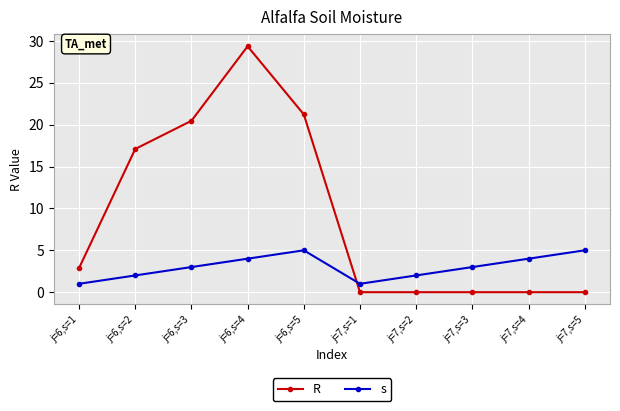

How many data points in R are less than 2?

5